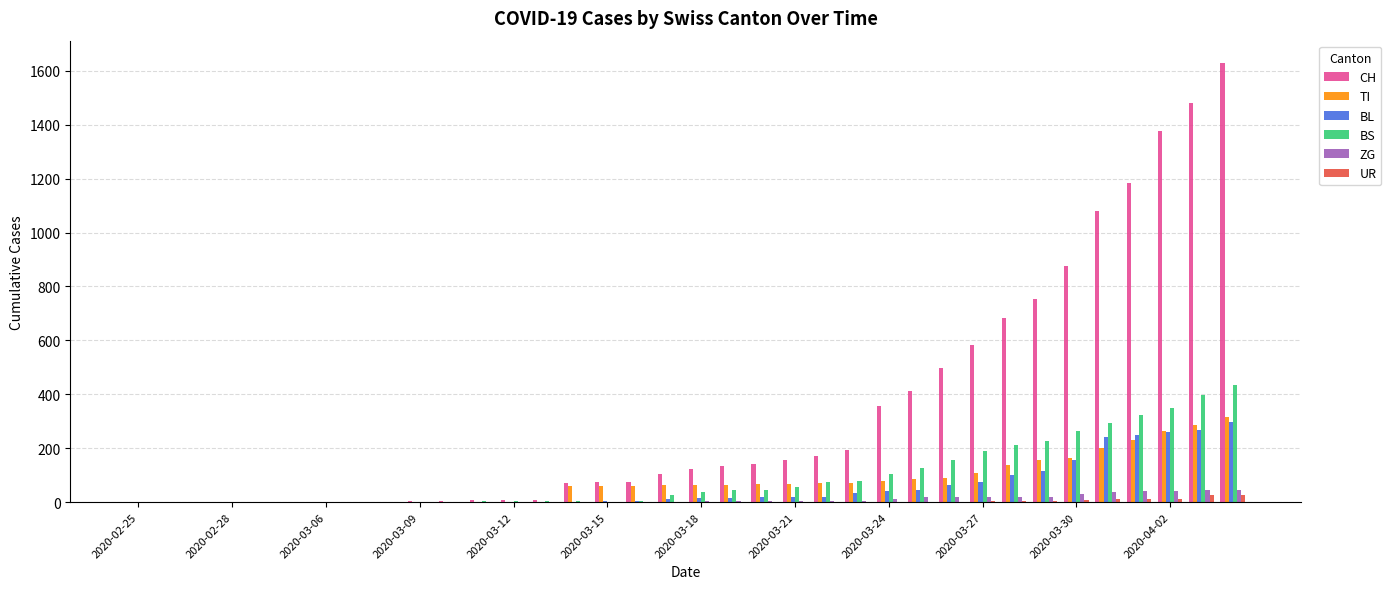

Are the bars horizontal?

No